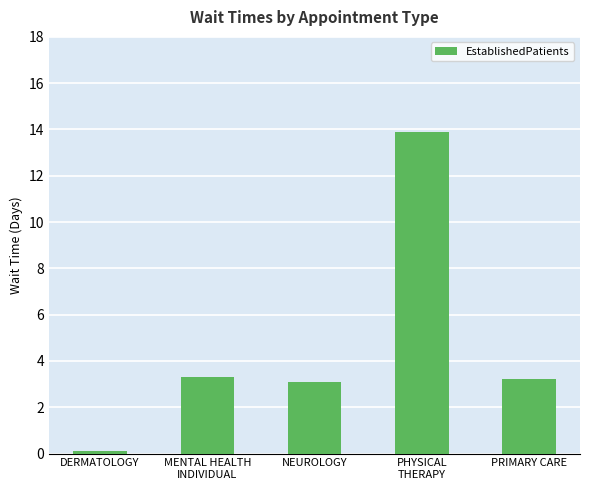

What is the sum of all values?

23.6